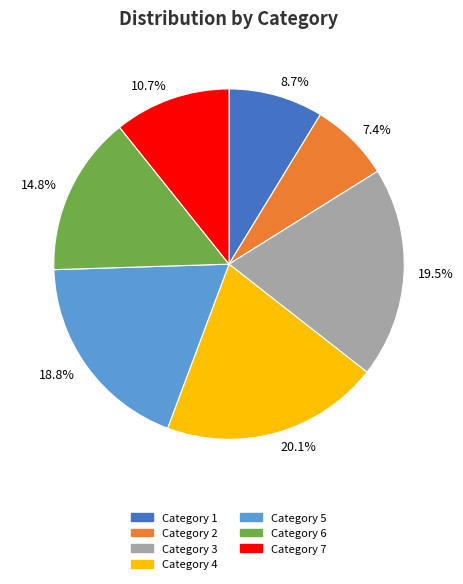

Is there any slice that represents more than half of the pie?

No